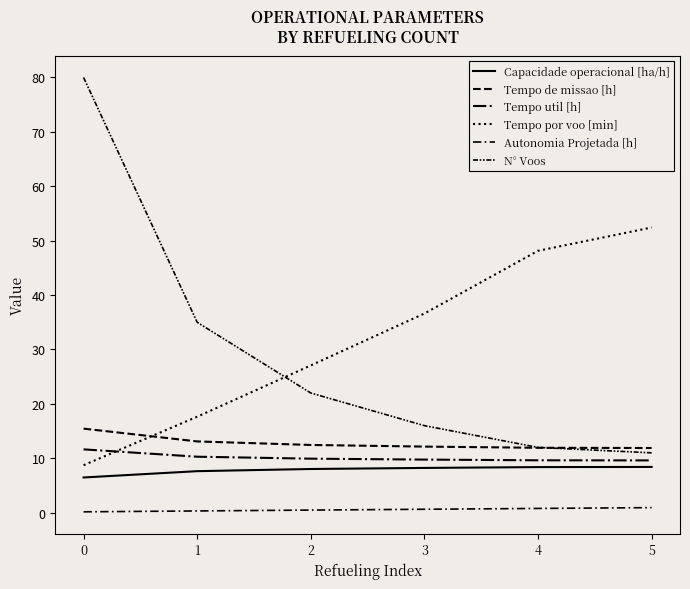

Reading left to right, extract all data points from this chart.

Capacidade operacional [ha/h]: 0=6.5	1=7.6	2=8.0	3=8.2	4=8.4	5=8.4
Tempo de missao [h]: 0=15.4	1=13.1	2=12.4	3=12.2	4=11.9	5=11.9
Tempo util [h]: 0=11.6	1=10.3	2=9.9	3=9.8	4=9.6	5=9.6
Tempo por voo [min]: 0=8.7	1=17.6	2=27.1	3=36.6	4=48.1	5=52.4
Autonomia Projetada [h]: 0=0.2	1=0.3	2=0.5	3=0.6	4=0.8	5=0.9
N° Voos: 0=80.0	1=35.0	2=22.0	3=16.0	4=12.0	5=11.0